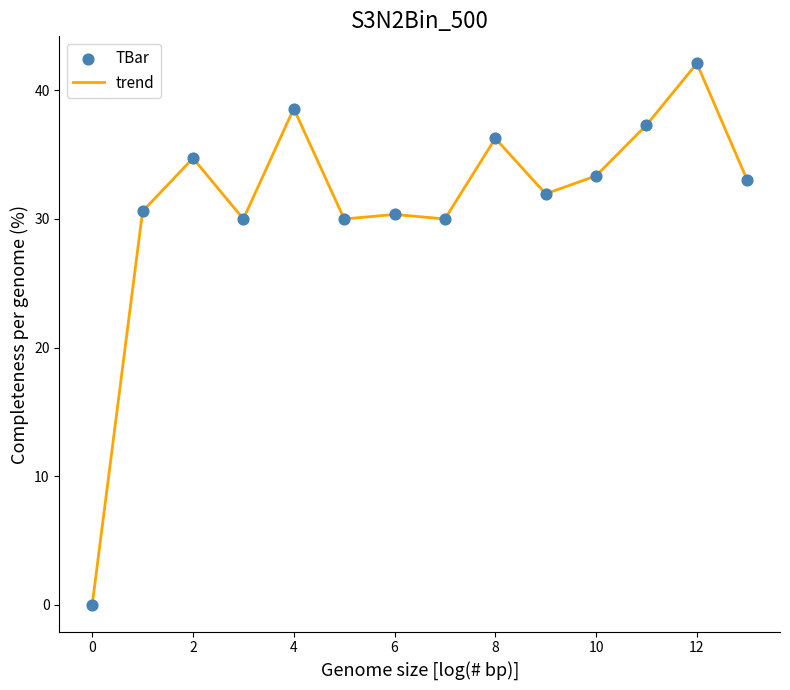

What is the difference between the maximum and minimum values?

42.1